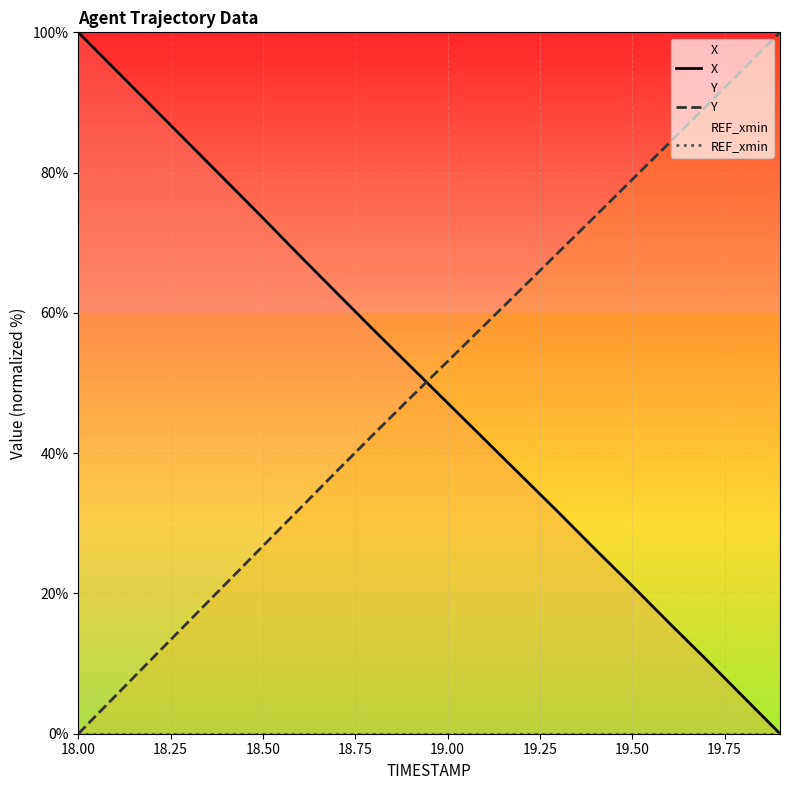

Is this an area chart (filled region under the line)?

No